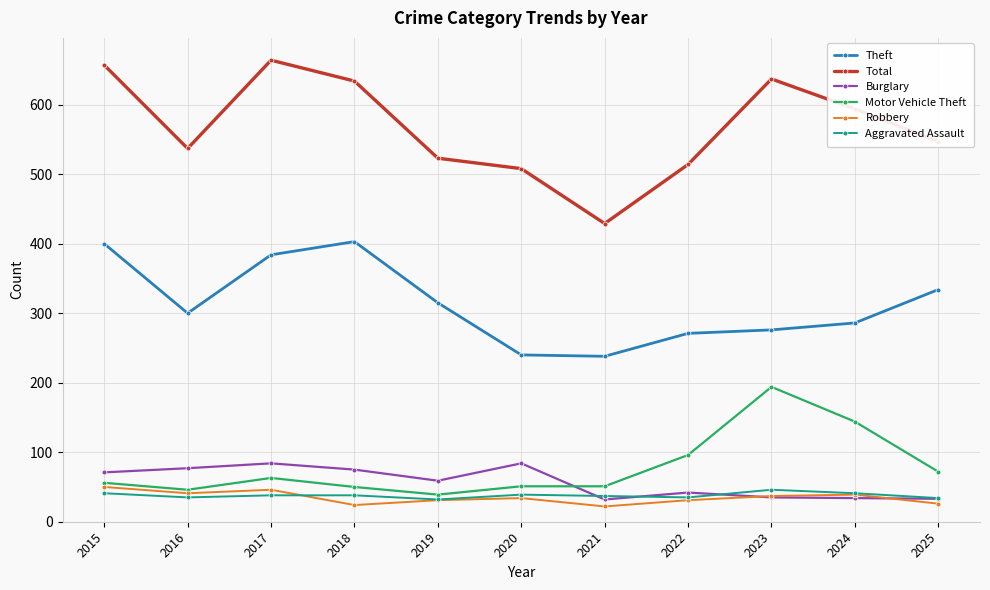

What is the maximum value for Theft?

403